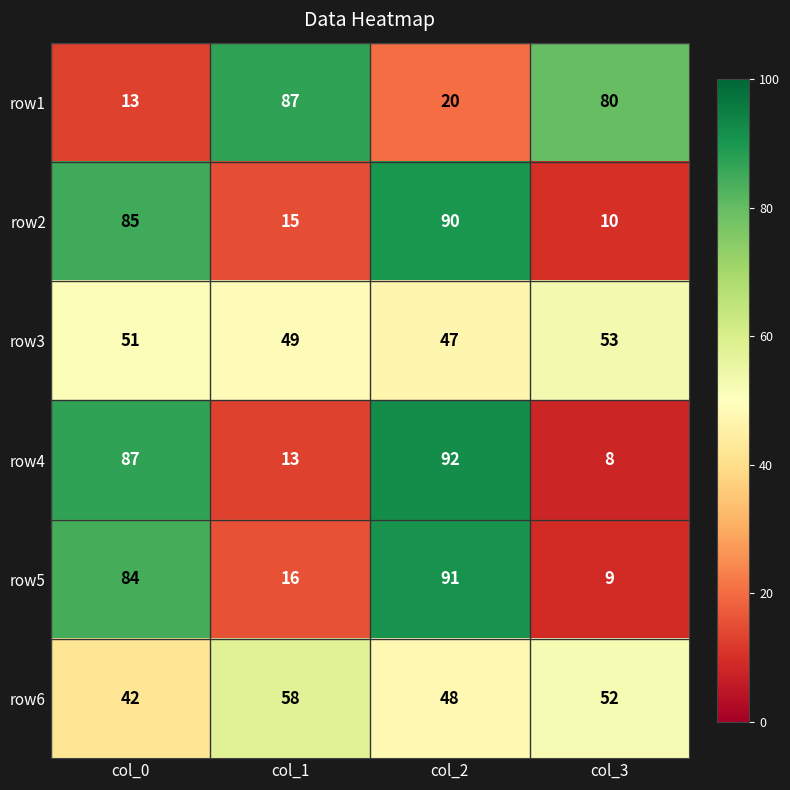

Which series changed the most between col_1 and col_2?

row4